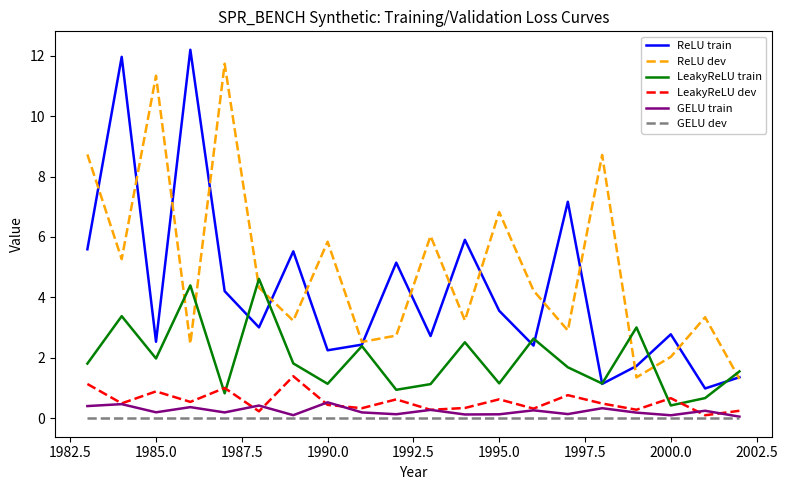

Which series has the widest spread of values?

ReLU train